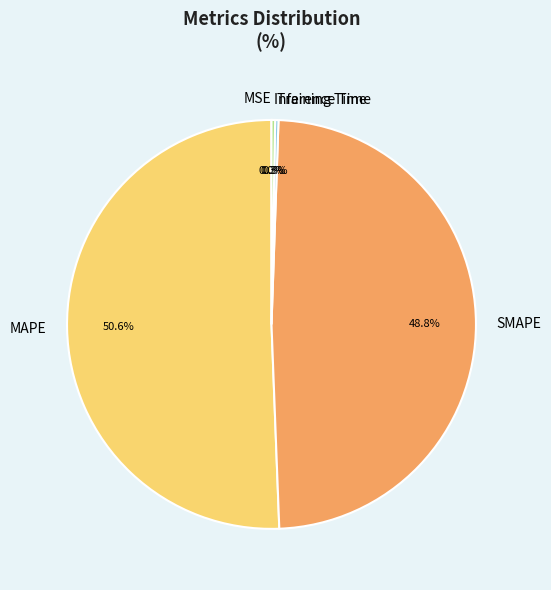

Is it true that MAPE is 51% of the pie?

True